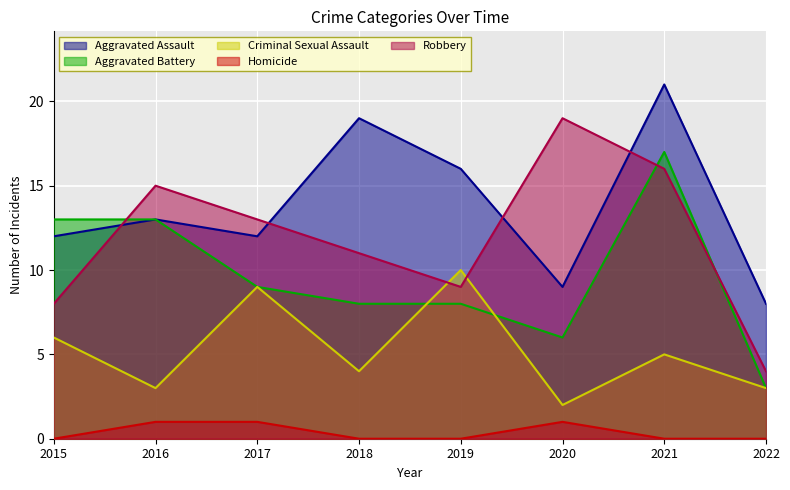

What is the maximum value shown in the chart?

21